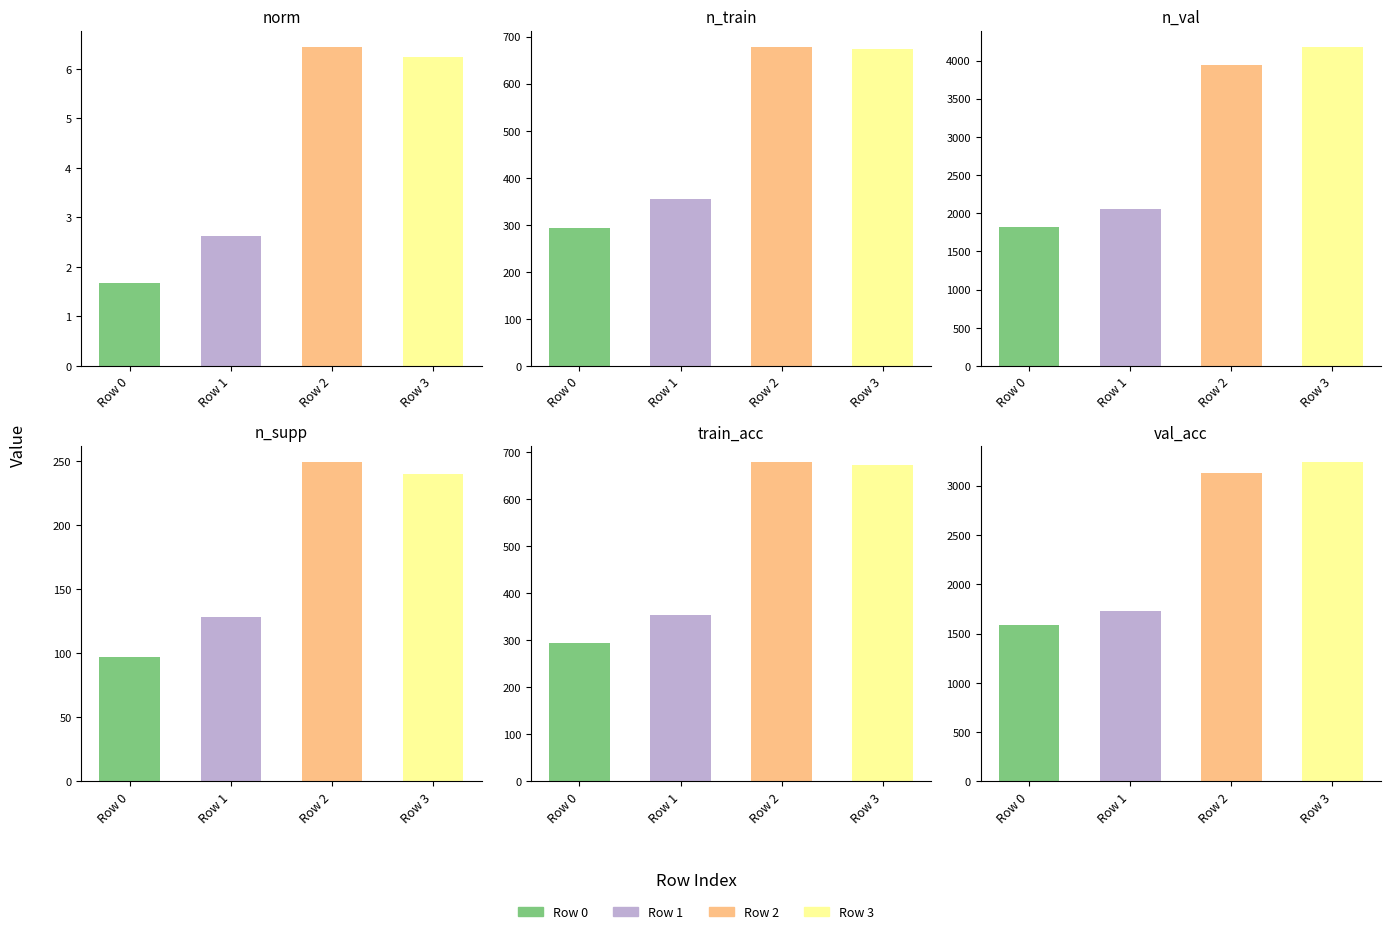

What is the value of the n_supp bar at the 4th from the left?

240.0